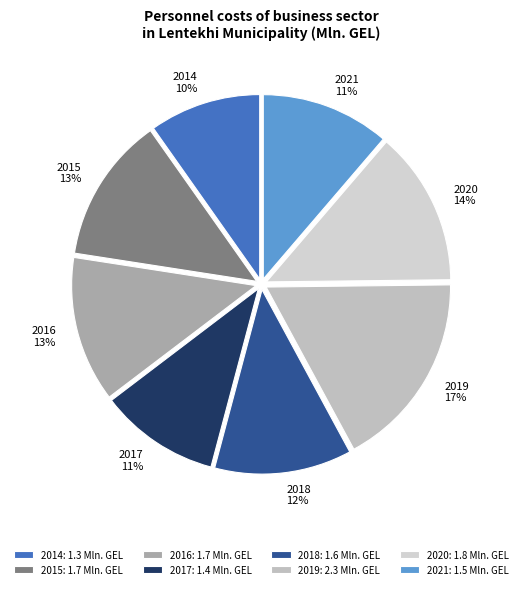

What percentage is the 2015 slice, to the nearest percent?

13%